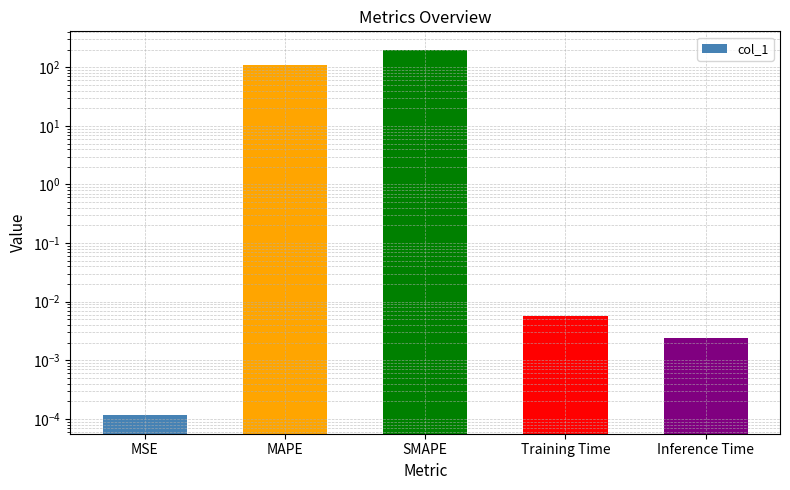

What is the change in value from MAPE to Training Time?

-110.1